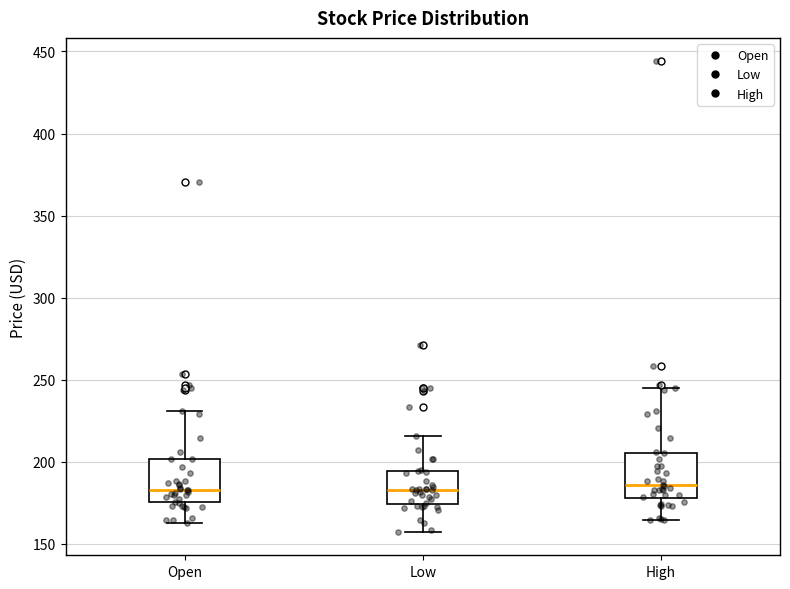

Reading left to right, read every box against the y-axis: the position of its median line, the range the box covers, and the ends of its whiskers. The values are not printed on the chart, so give them approximately, as read against the axis.

Open: median 185, box 175 to 200, whiskers 165 to 230
Low: median 185, box 175 to 195, whiskers 155 to 215
High: median 185, box 180 to 205, whiskers 165 to 245